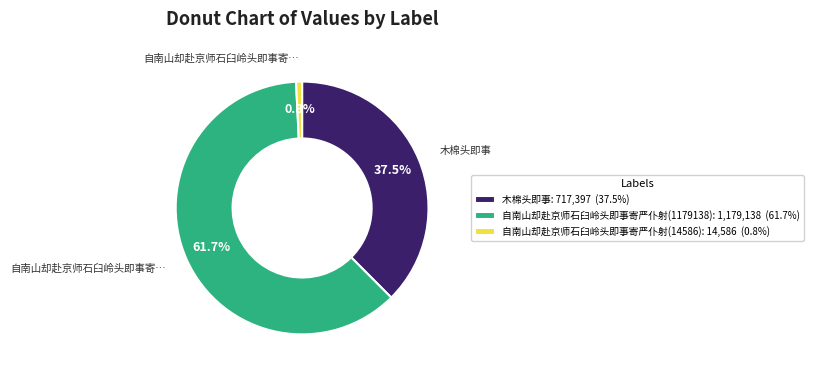

To the nearest percent, what is the difference between the largest and smallest slice percentages?

61%